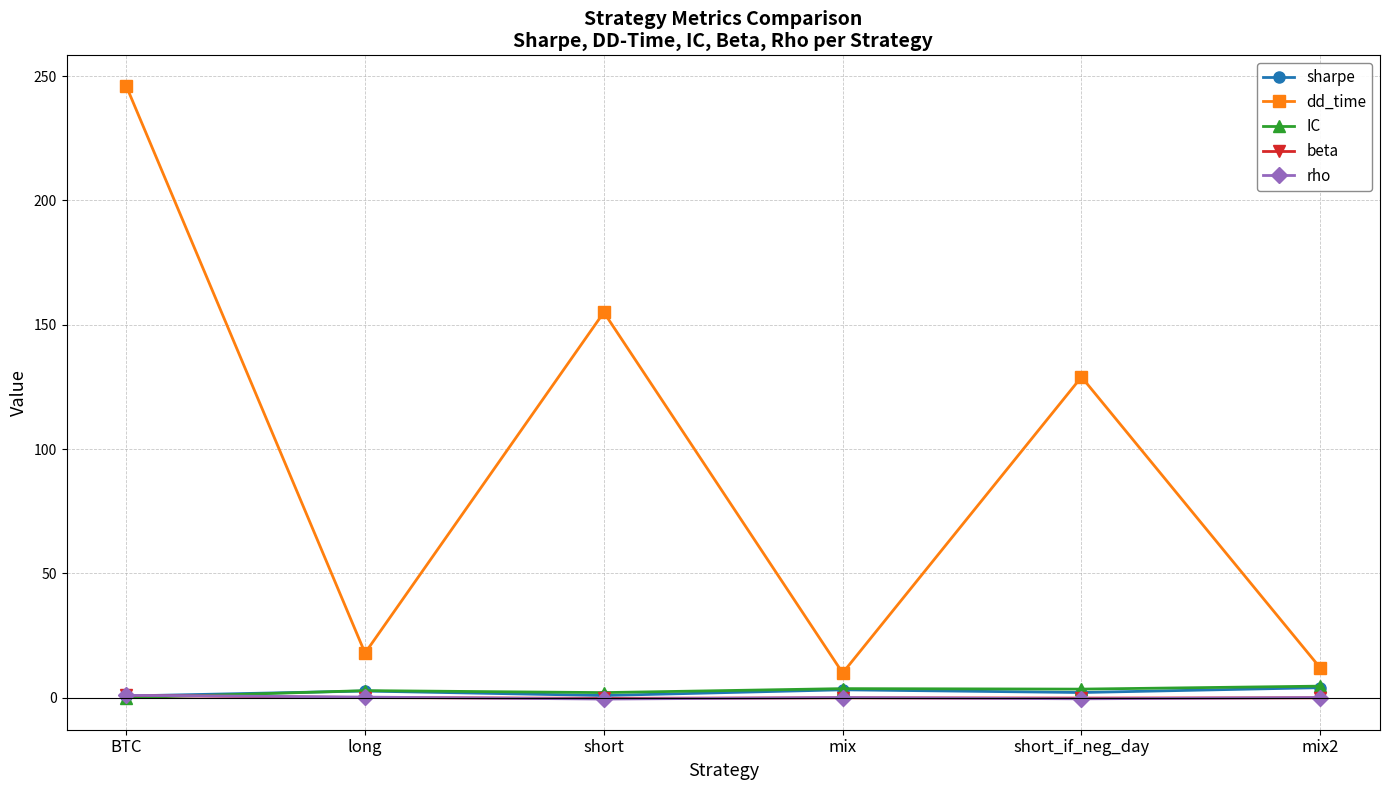

How many intersections are there between rho and IC?

1